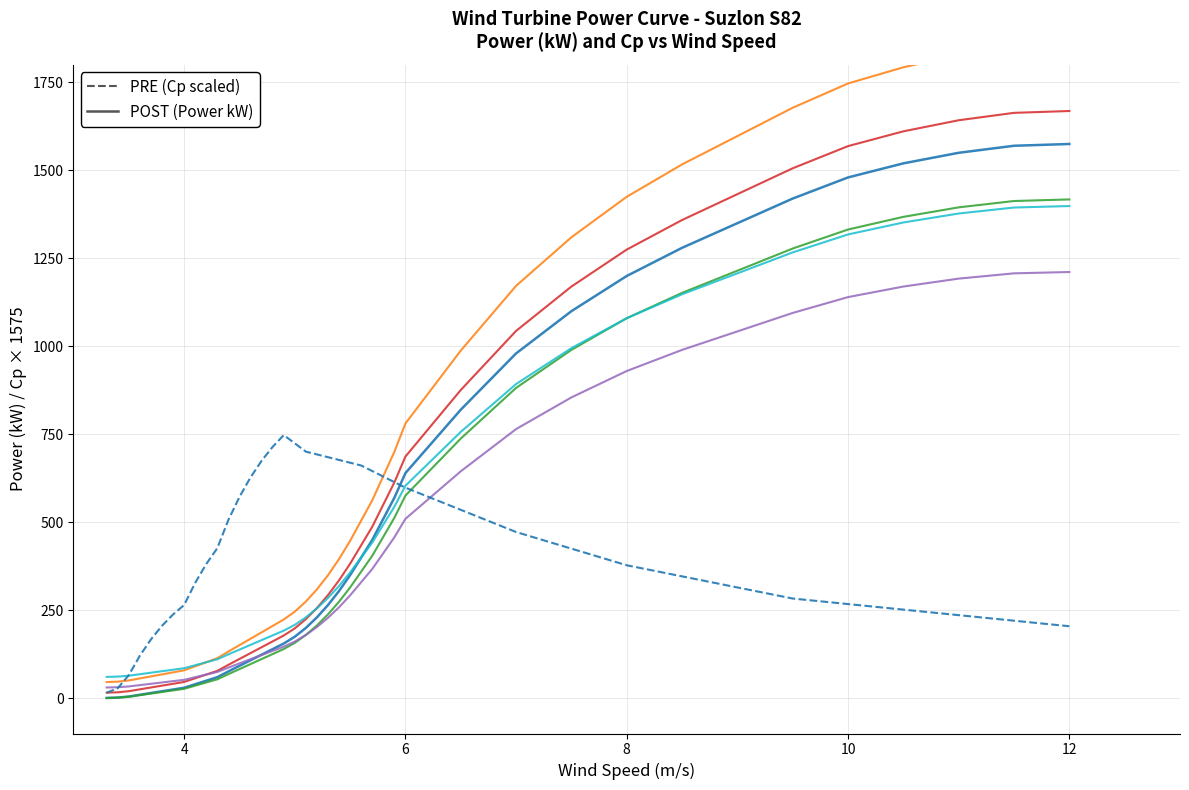

True or false: cp and power intersect in this chart.

True